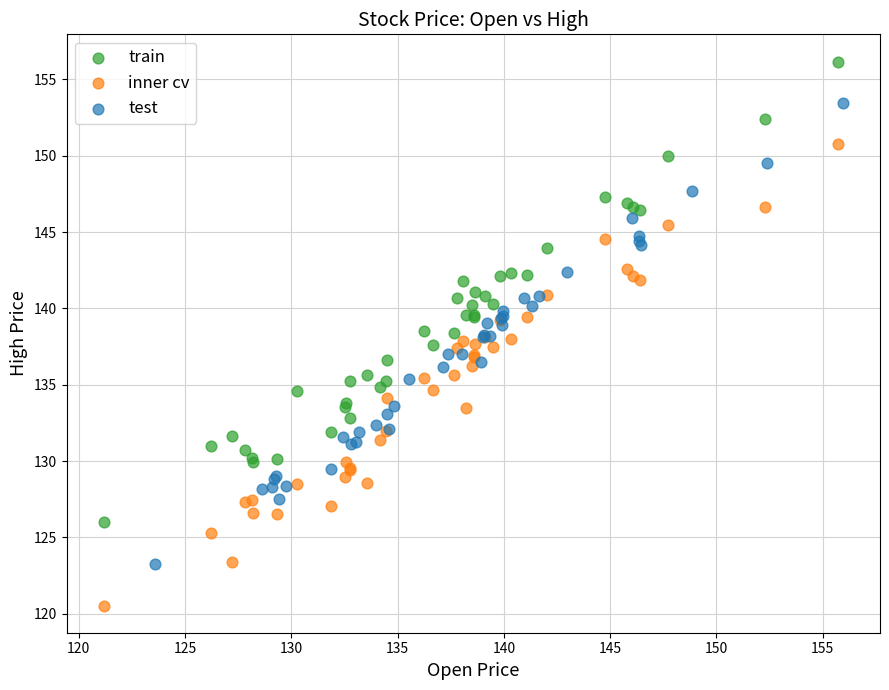

What are all the series names shown in the legend?

train, inner cv, test